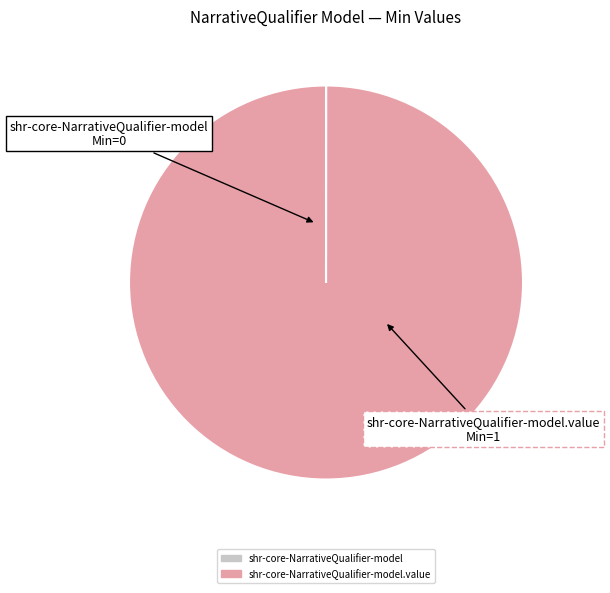

Is there any slice that represents more than half of the pie?

Yes